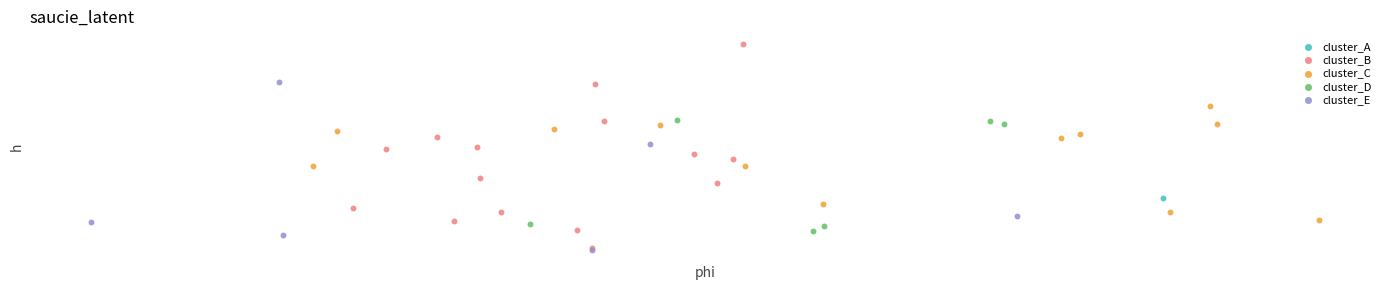

Which series reaches the minimum Y coordinate?

cluster_E